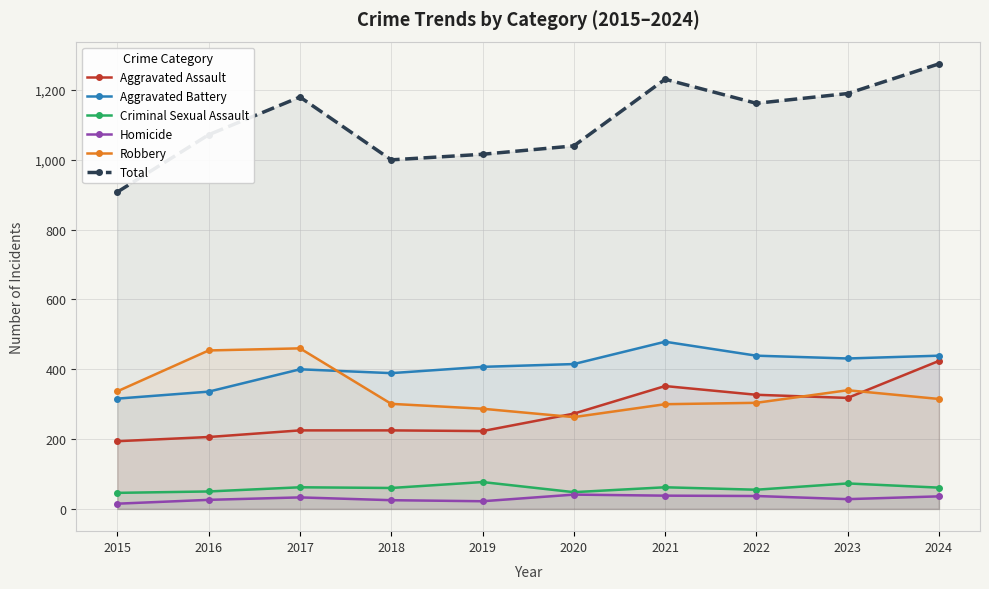

At how many categories does at least one series exceed 1042?

6